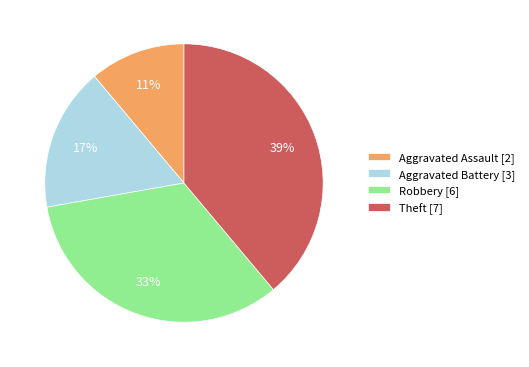

True or false: Aggravated Battery accounts for 17% of the total.

True